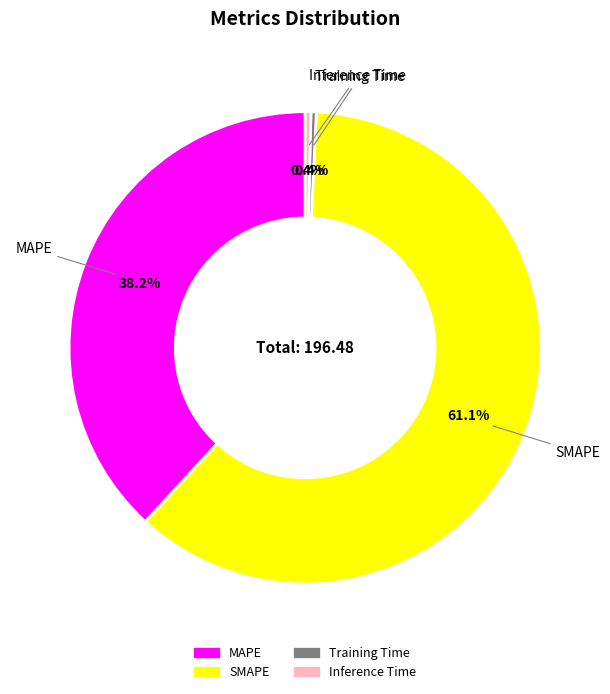

What is the largest slice in the pie chart?

SMAPE